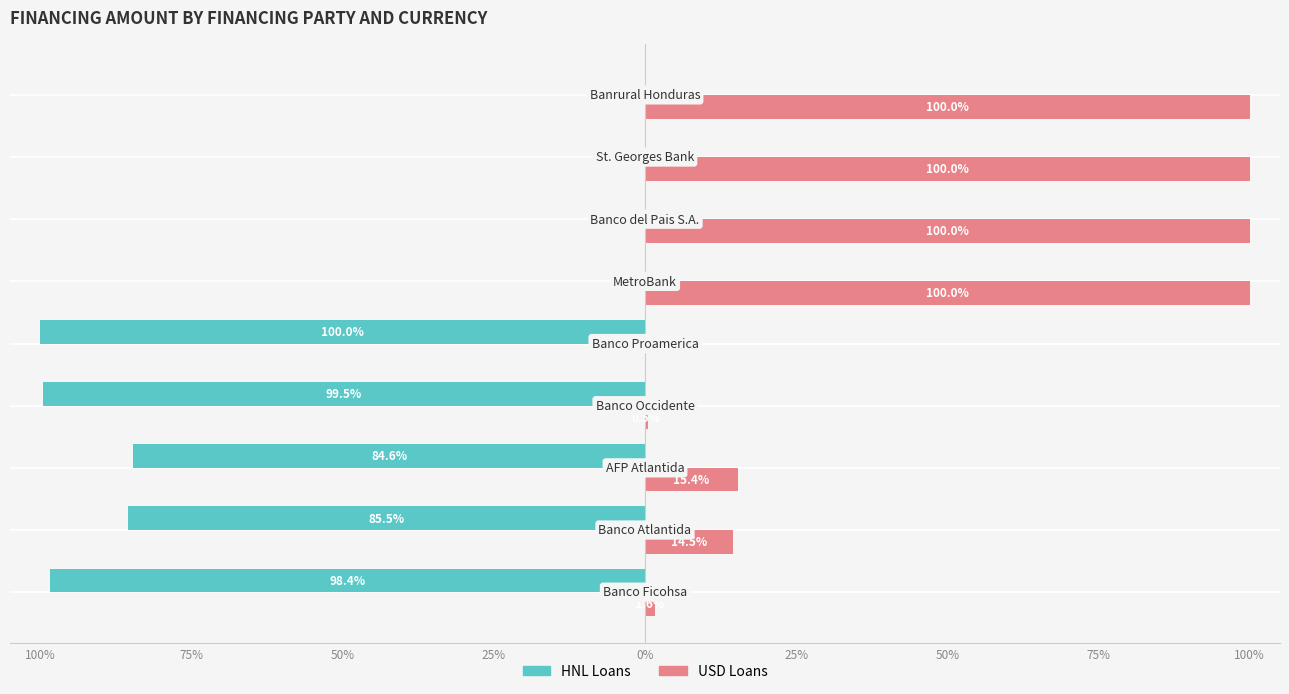

List the series in order of their overall mean, highest first.

USD Loans, HNL Loans